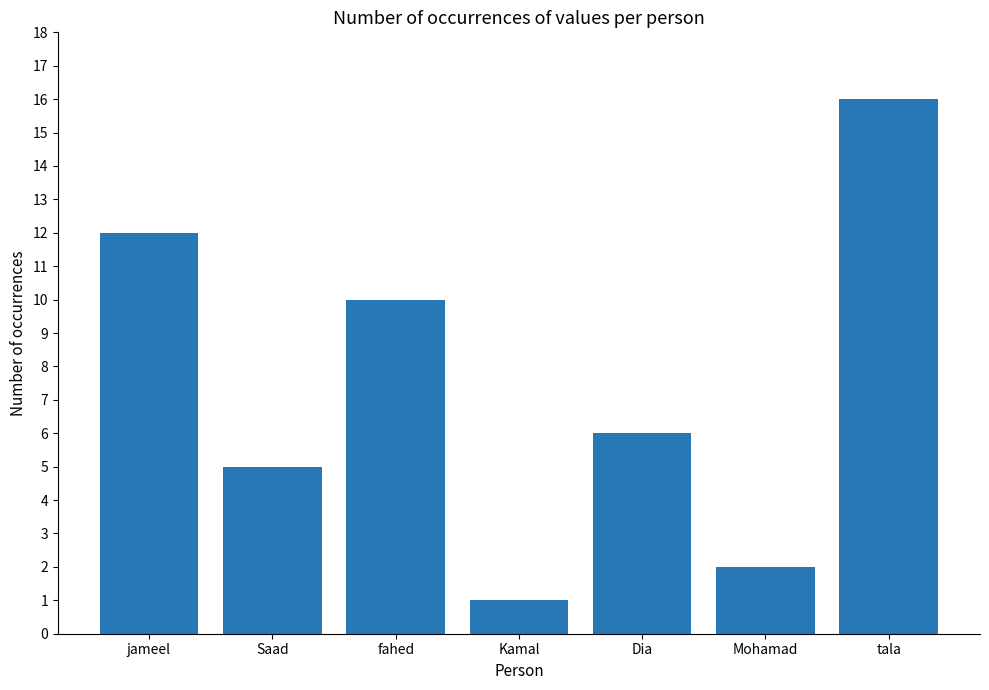

At which label does the data first exceed 6?

jameel